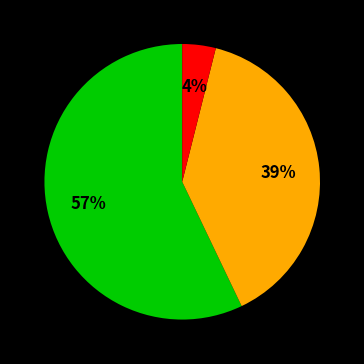

To the nearest percent, what is the average slice percentage?

33%